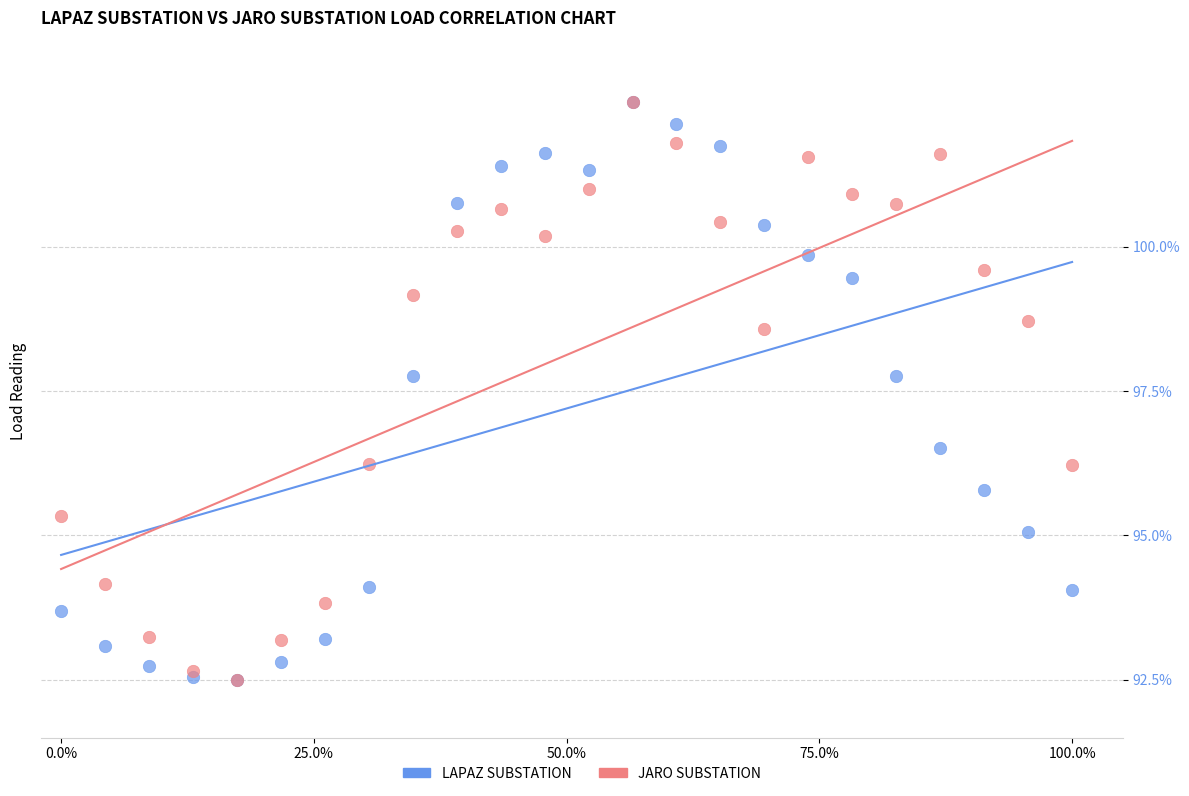

In the LAPAZ SUBSTATION series, what Y value is closest to 97?

96.5